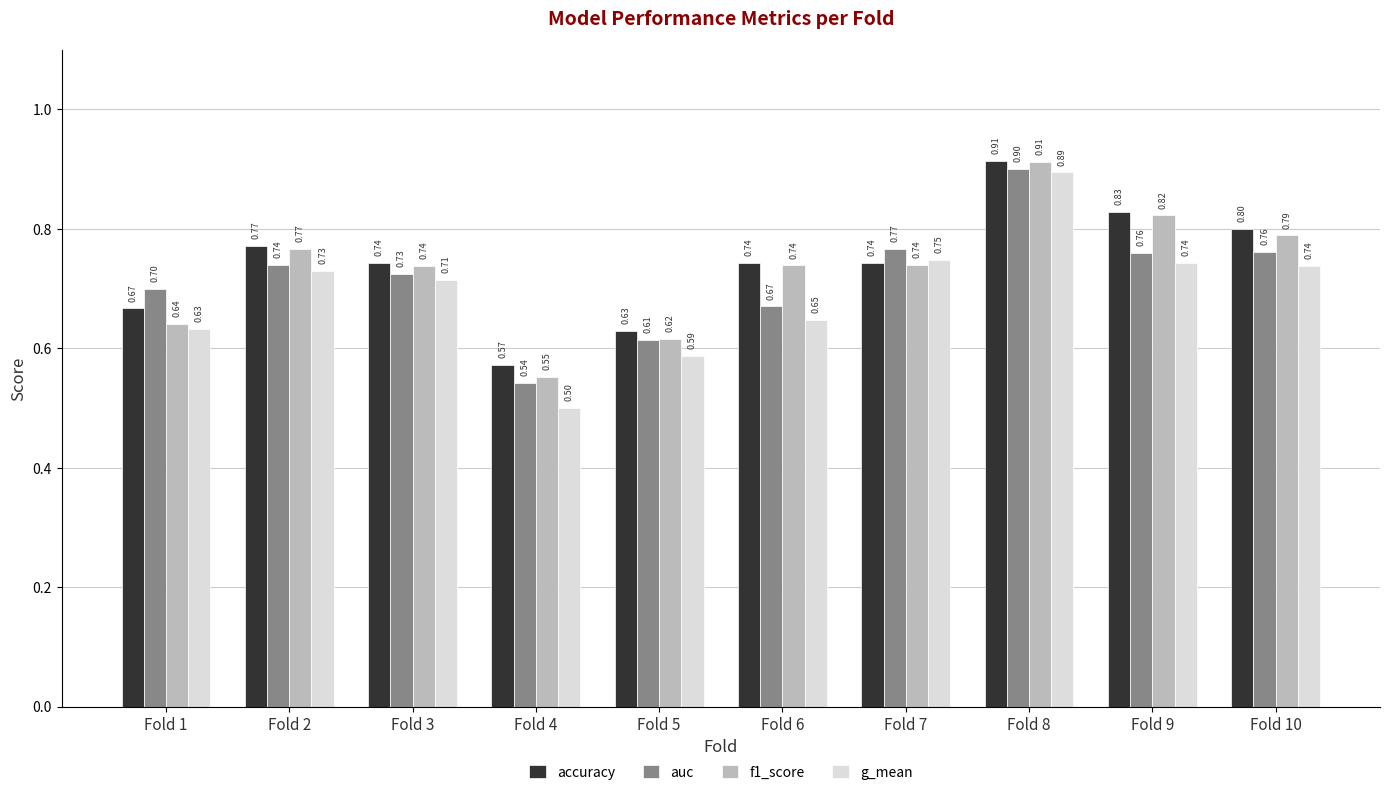

What is the approximate value of accuracy at Fold 7?

0.7